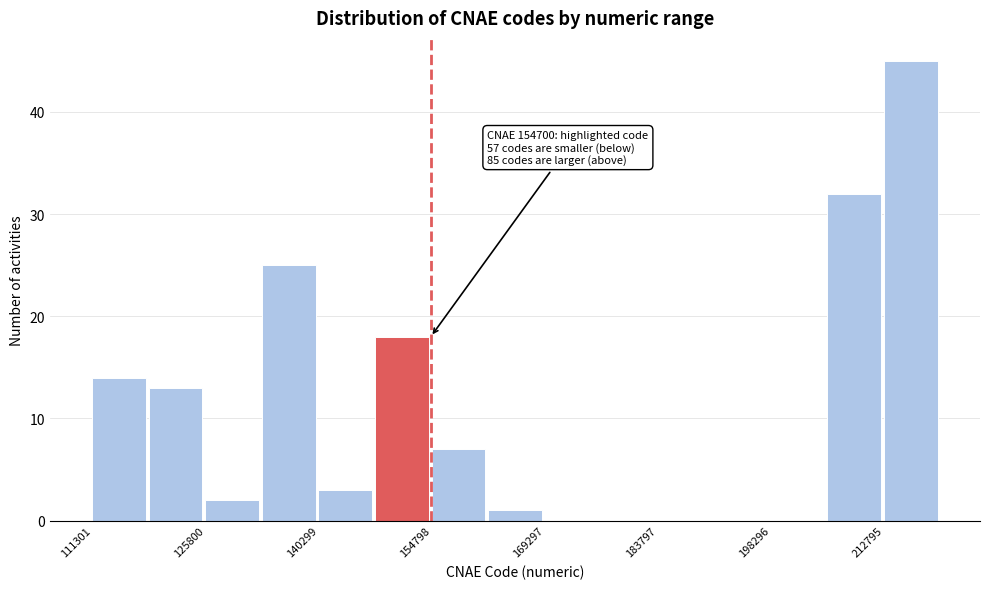

Around what value on the x-axis is the tallest bar? Give the approximate position of its centre, as read against the axis.

216000